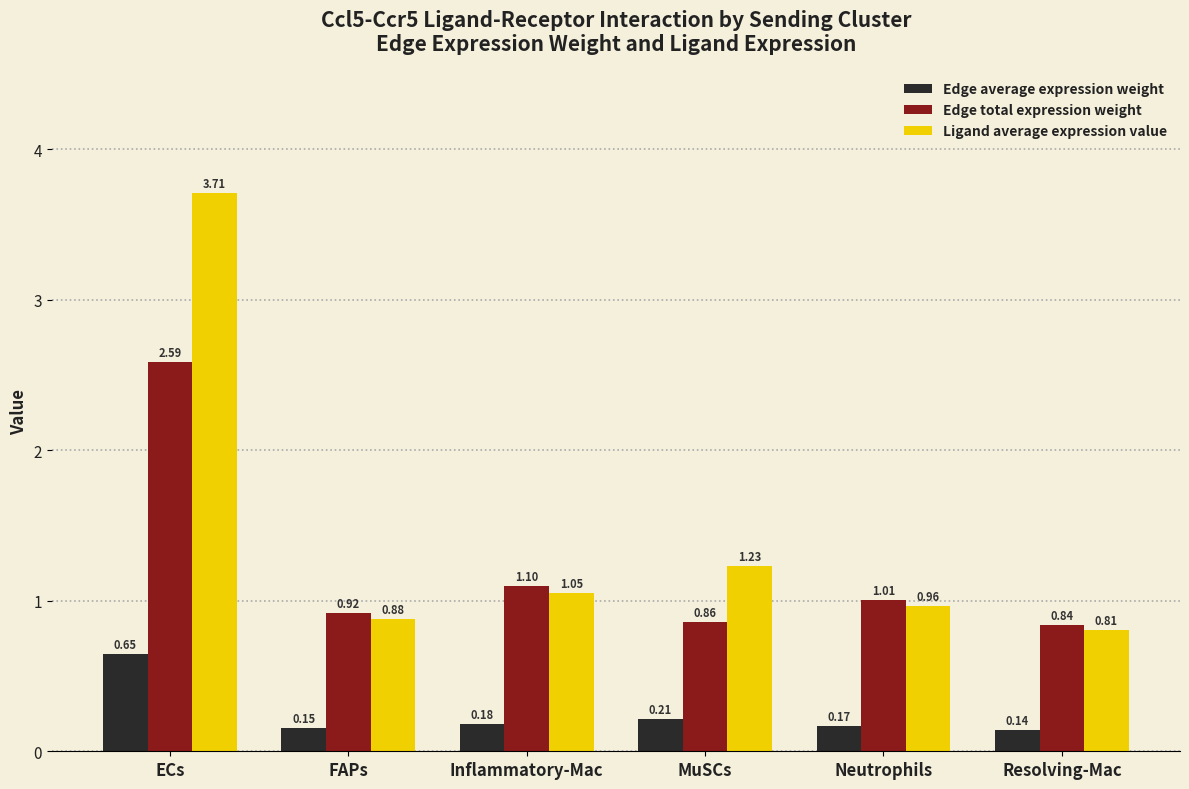

Is the value of Edge average expression weight at FAPs greater than the value of Edge total expression weight at Resolving-Mac?

No